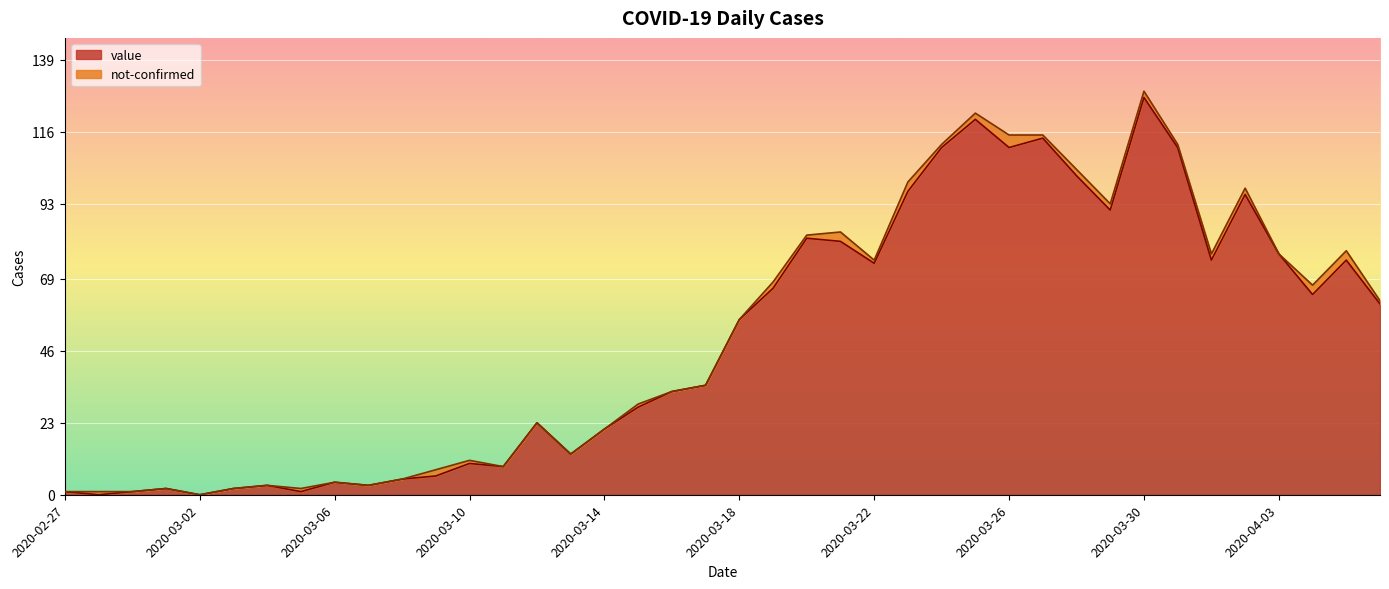

Reading left to right, transcribe all the data shown in this chart.

1	0	1	2	0	2	3	1	4	3	5	6	10	9	23	13	21	28	33	35	56	66	82	81	74	97	111	120	111	114	102	91	127	111	75	96	77	64	75	61